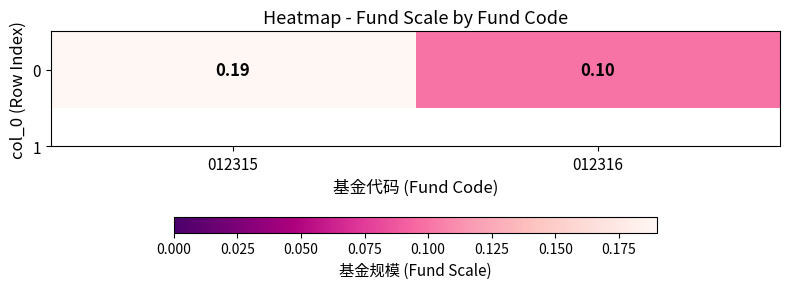

True or false: the data shows 0.2 at 012315.

True